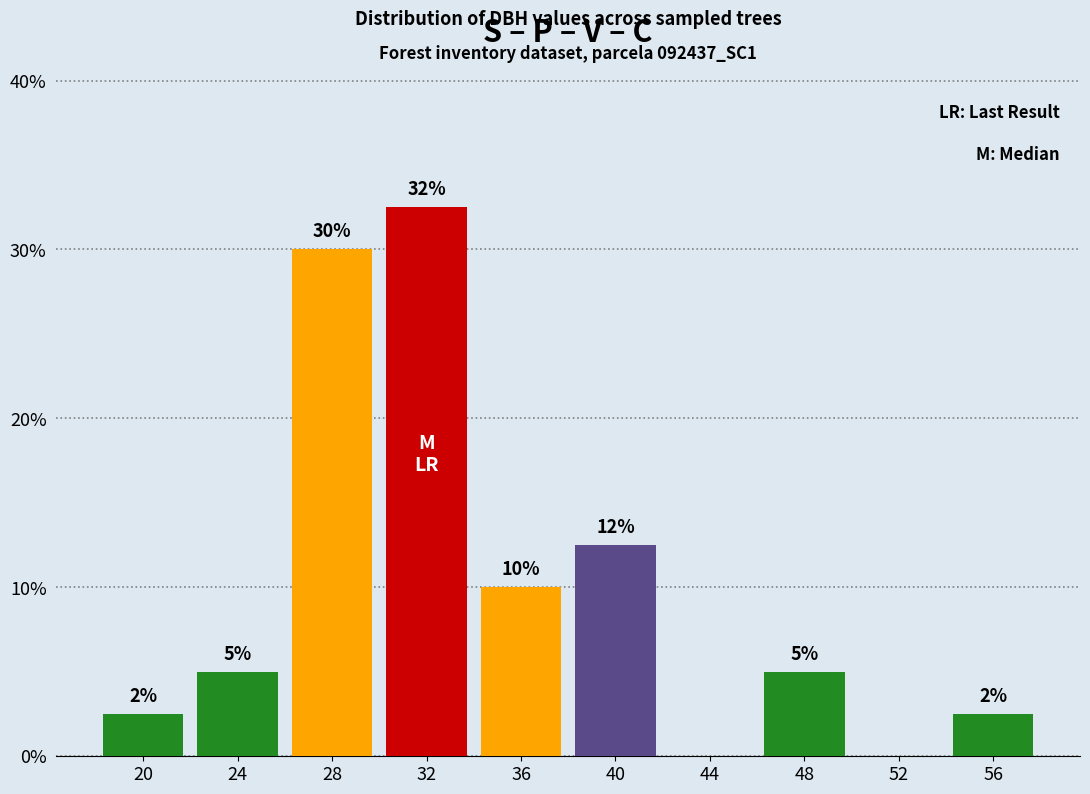

Over which range of the x-axis is the bar tallest?

30 to 34